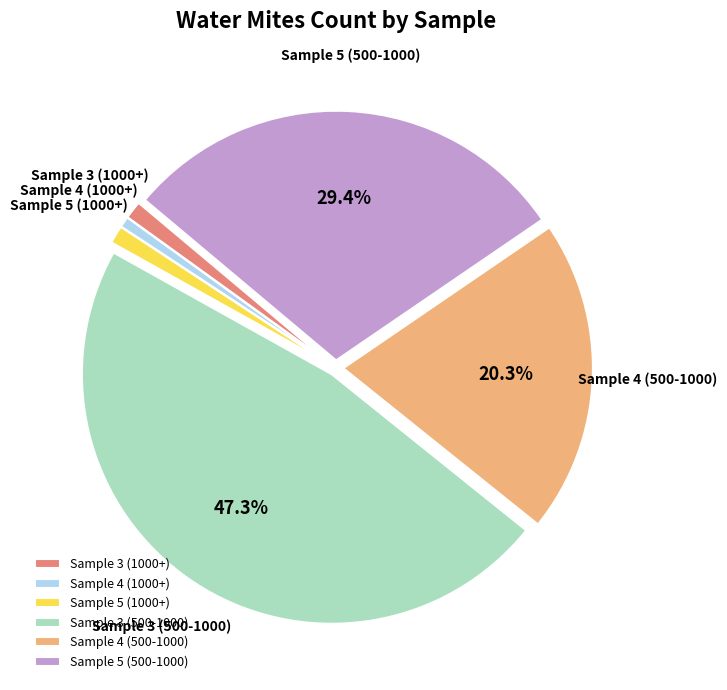

Which has a higher value, Sample 4 (500-1000) or Sample 5 (500-1000)?

Sample 5 (500-1000)